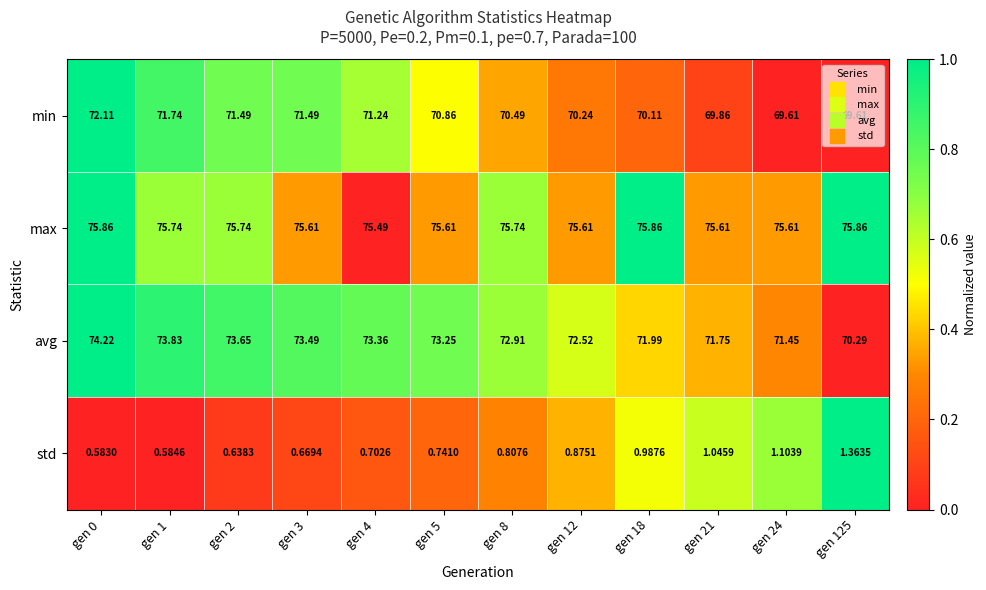

Rank the series at gen 2 from lowest to highest value.

std, min, avg, max